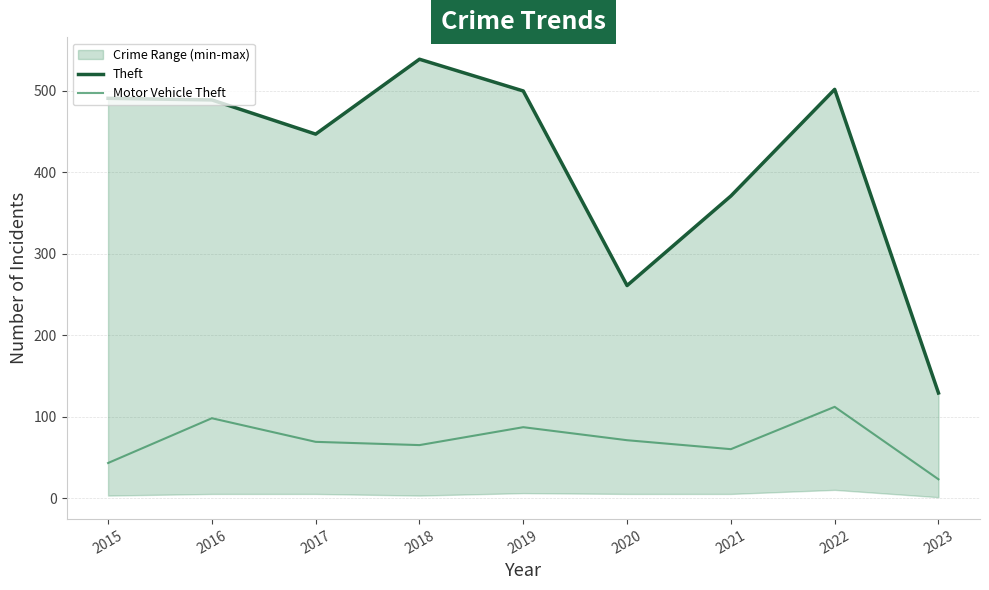

Reading right to left, what are all the values shown in this chart?

Theft: 2023=129	2022=502	2021=371	2020=261	2019=500	2018=539	2017=447	2016=489	2015=491
Motor Vehicle Theft: 2023=23	2022=112	2021=60	2020=71	2019=87	2018=65	2017=69	2016=98	2015=43